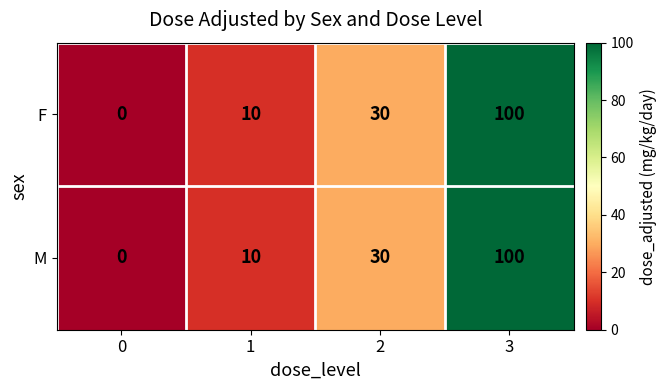

Count the F values in the range 10 to 100.

3